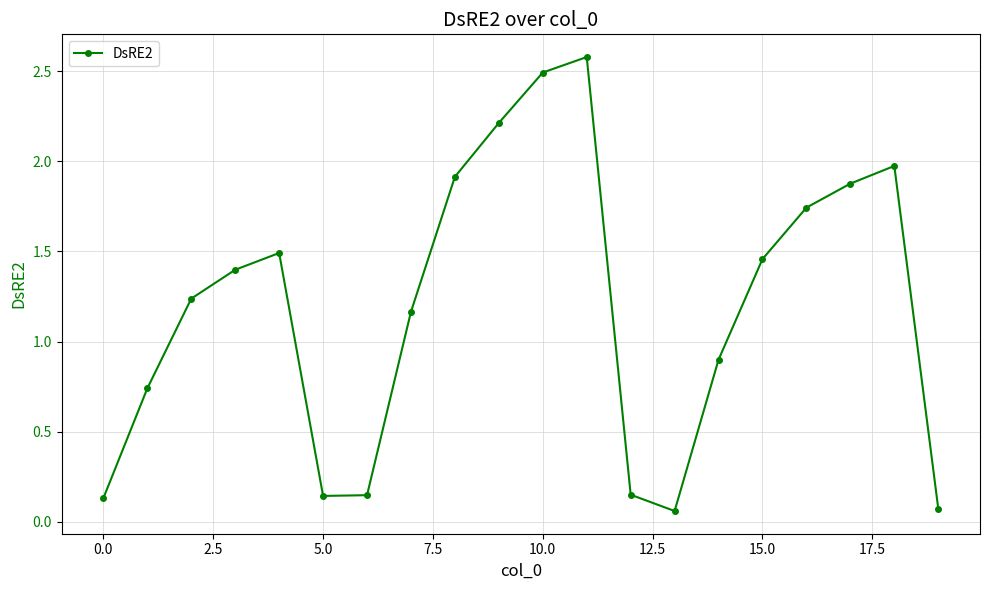

True or false: there are more than 1 points higher than both neighbors.

True